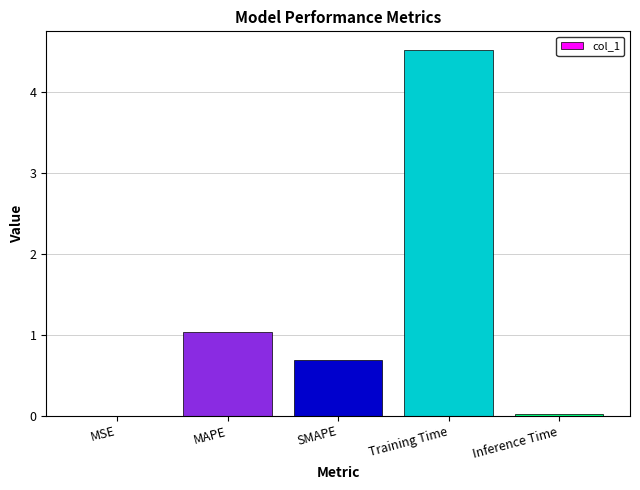

Count the number of data series in this chart.

1